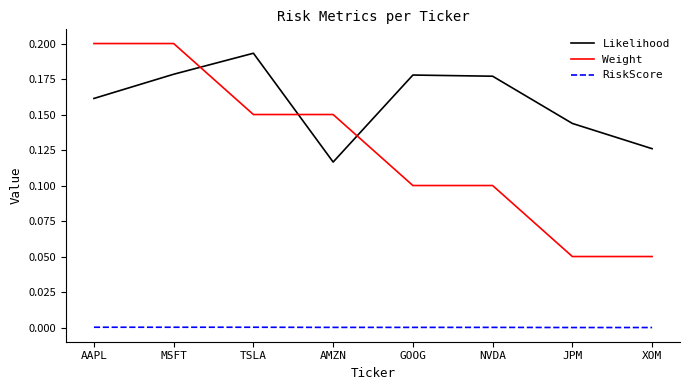

Which series has the largest range (max minus min)?

Weight